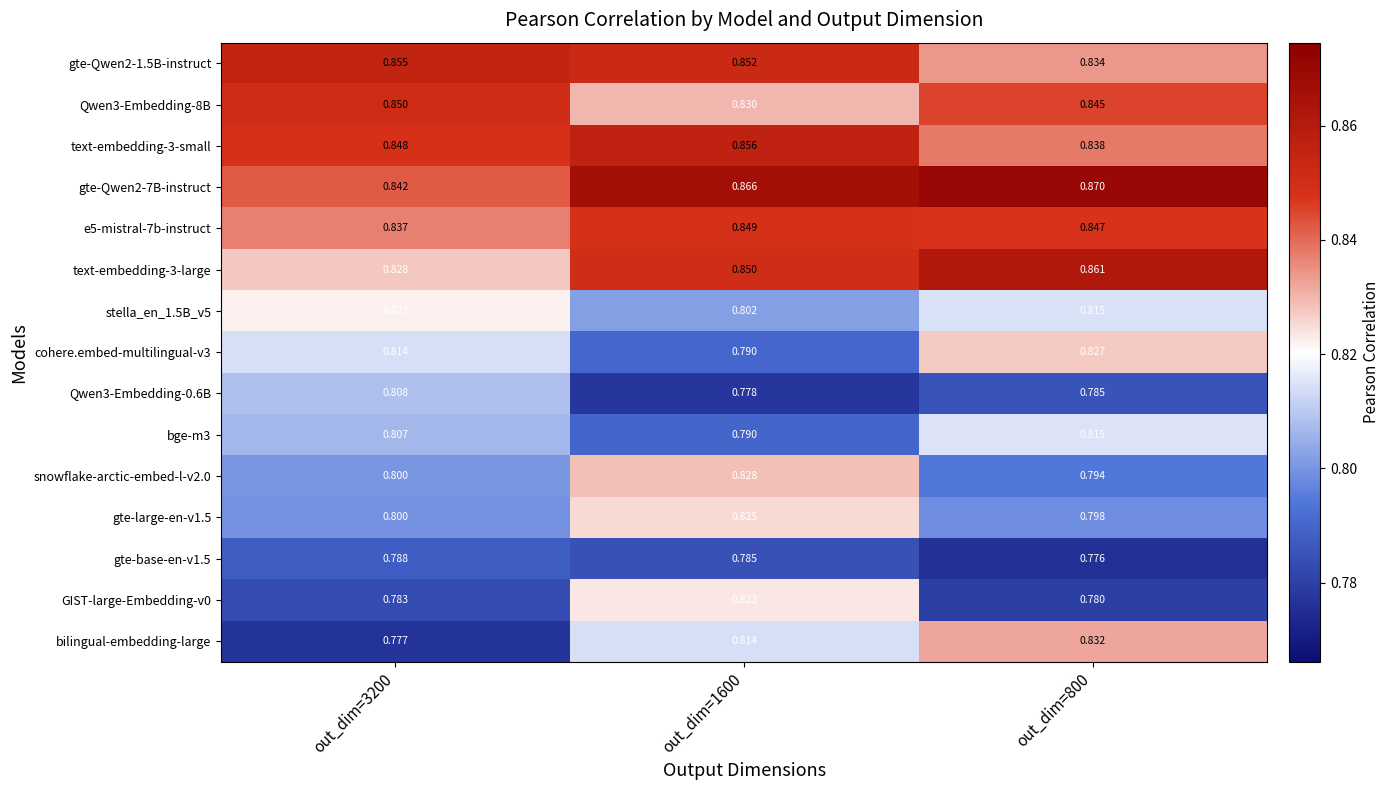

Which series has the widest spread of values?

bilingual-embedding-large